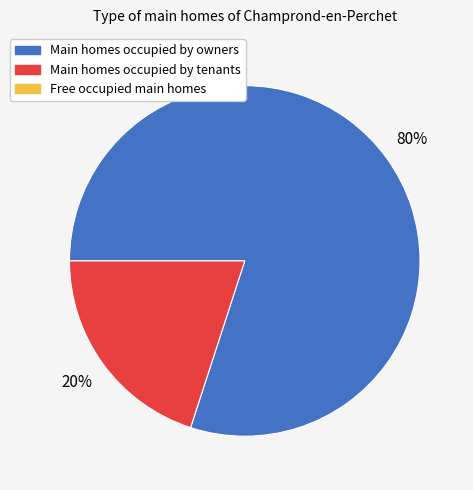

To the nearest percent, what is the difference between the largest and smallest slice percentages?

60%